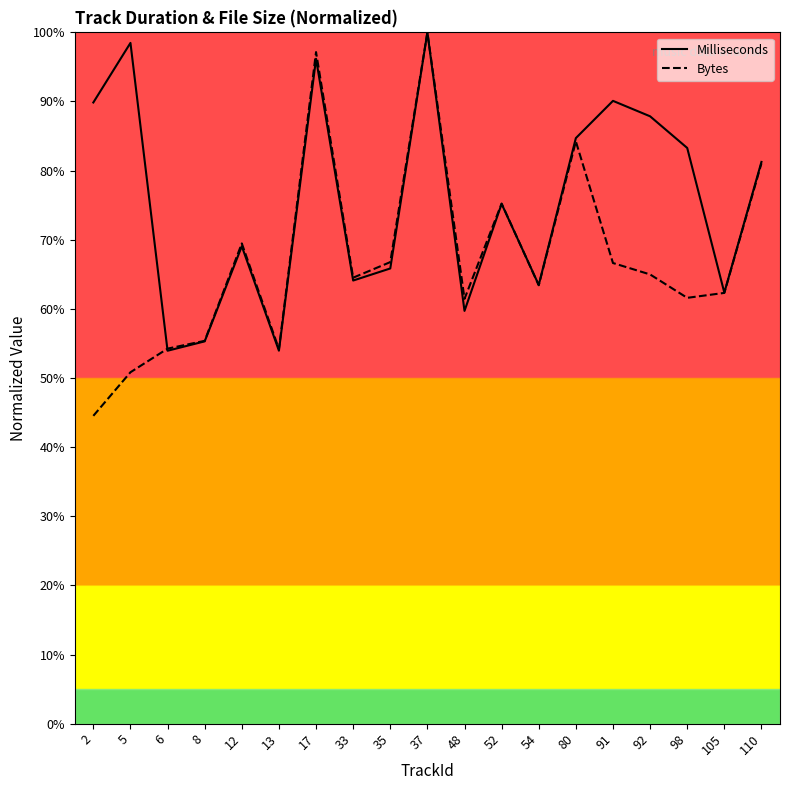

Which series has the largest total across all categories?

Milliseconds